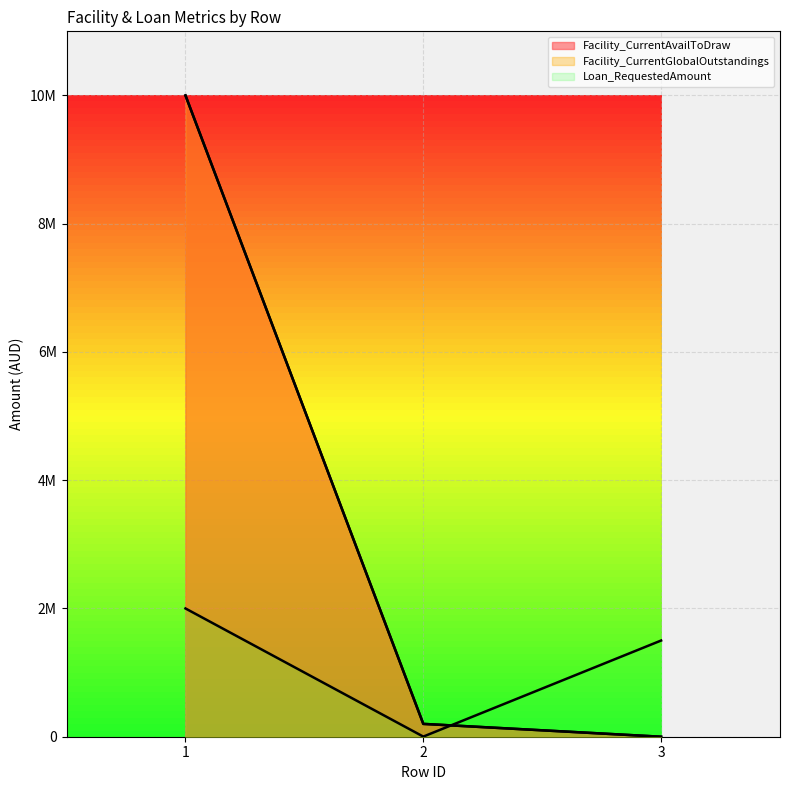

What is the sum of the Facility_CurrentGlobalOutstandings values at 3 and 1?

10000000